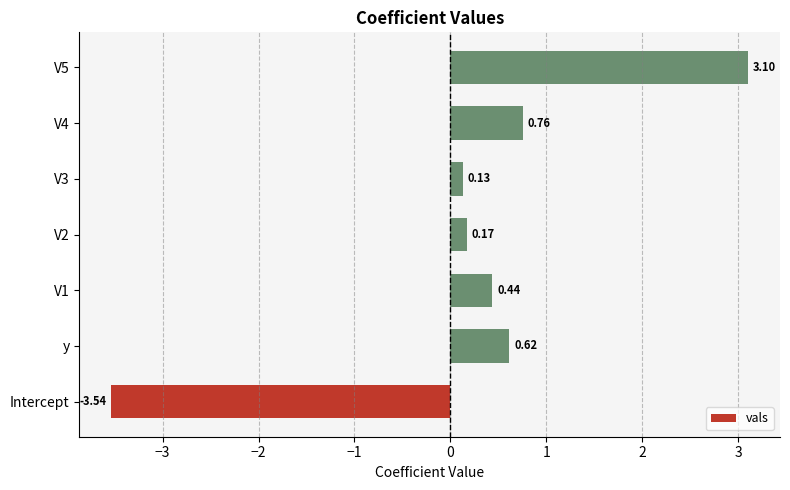

What is the sum of all values?

1.7